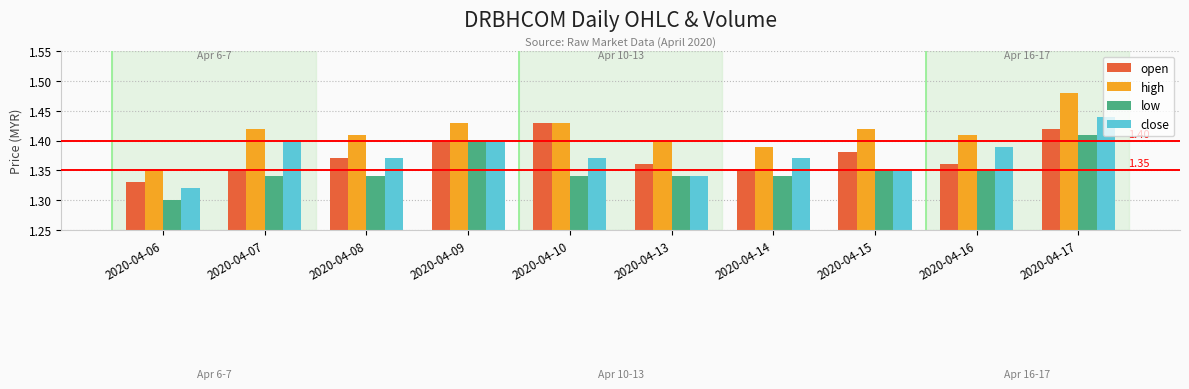

What is the sum of all high values?

14.1